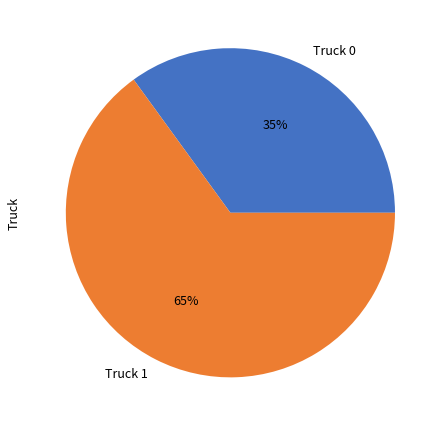

Is it true that Truck 1 is 65% of the pie?

True